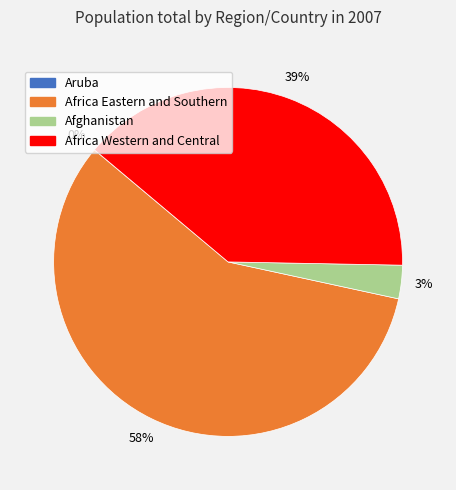

To the nearest percent, what is the average slice percentage?

25%